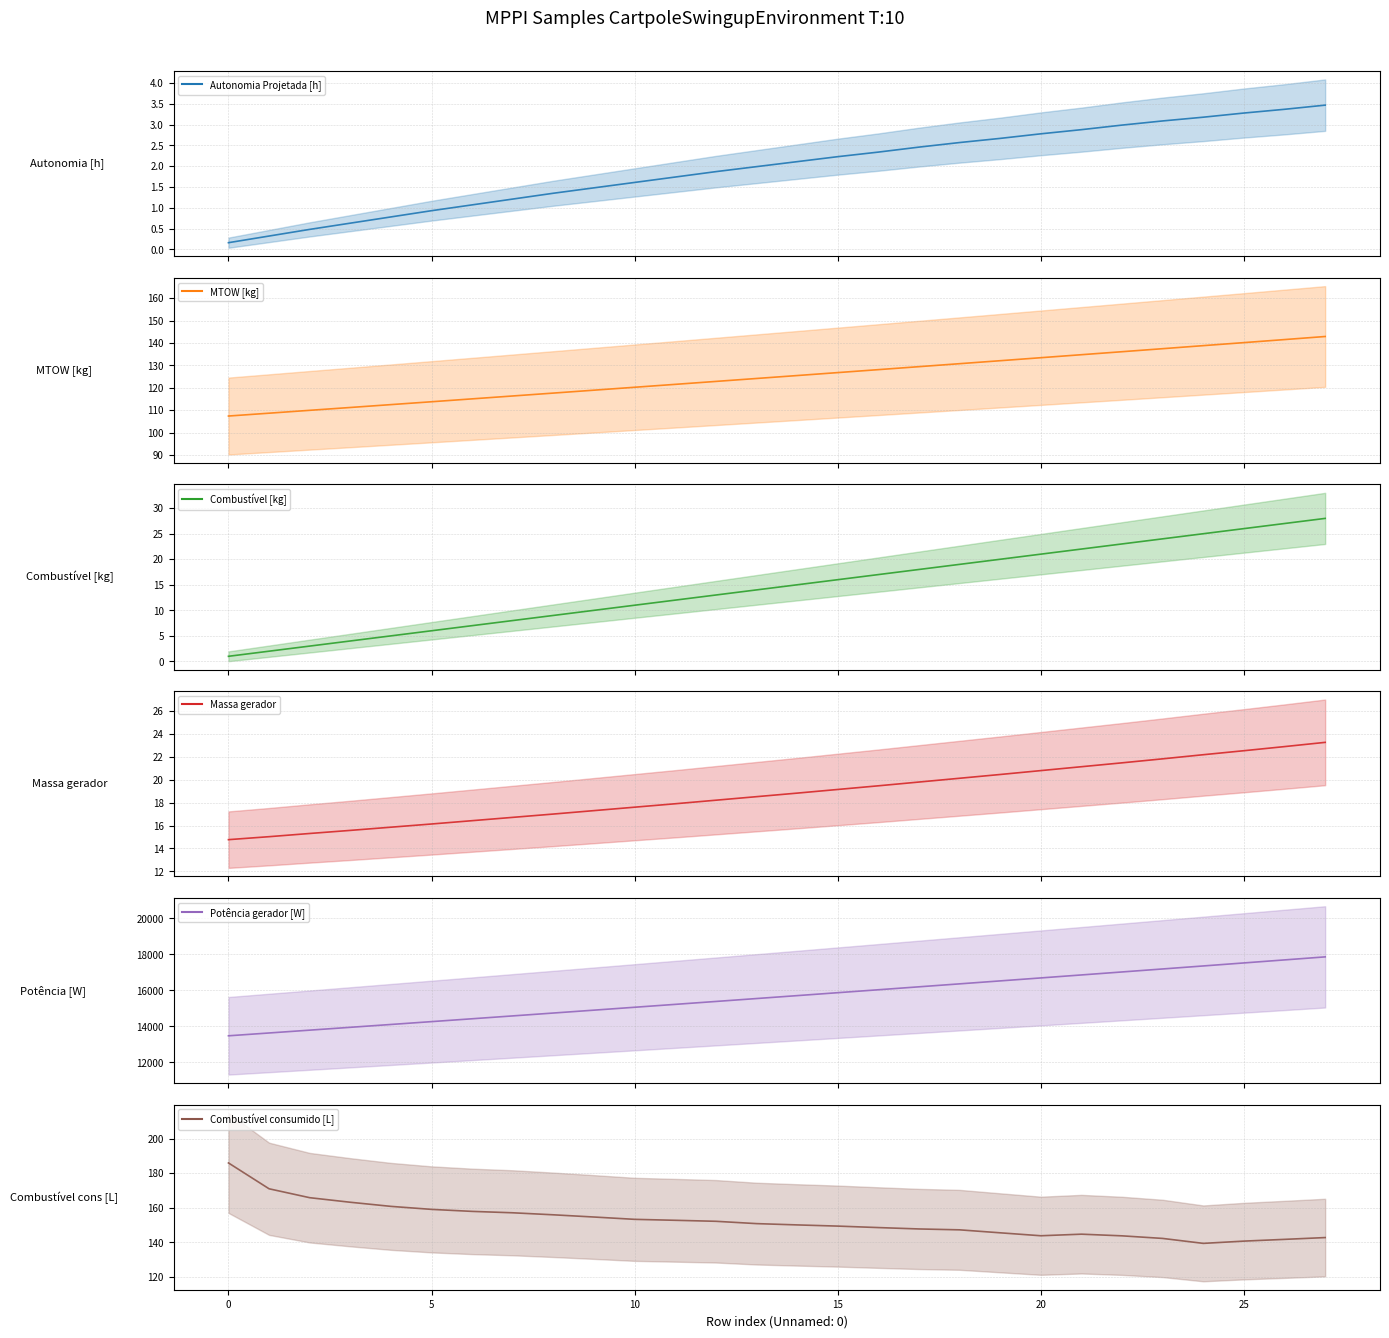

Which series has the widest spread of values?

Potência gerador [W]